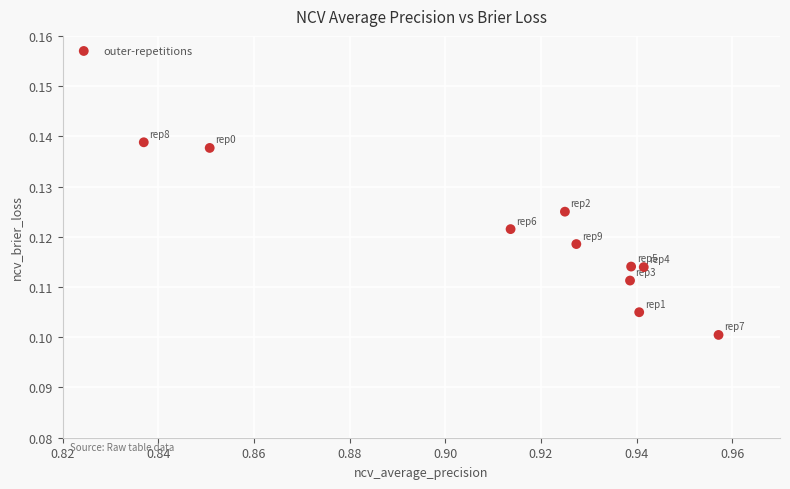

Count the number of points in this scatter plot.

10